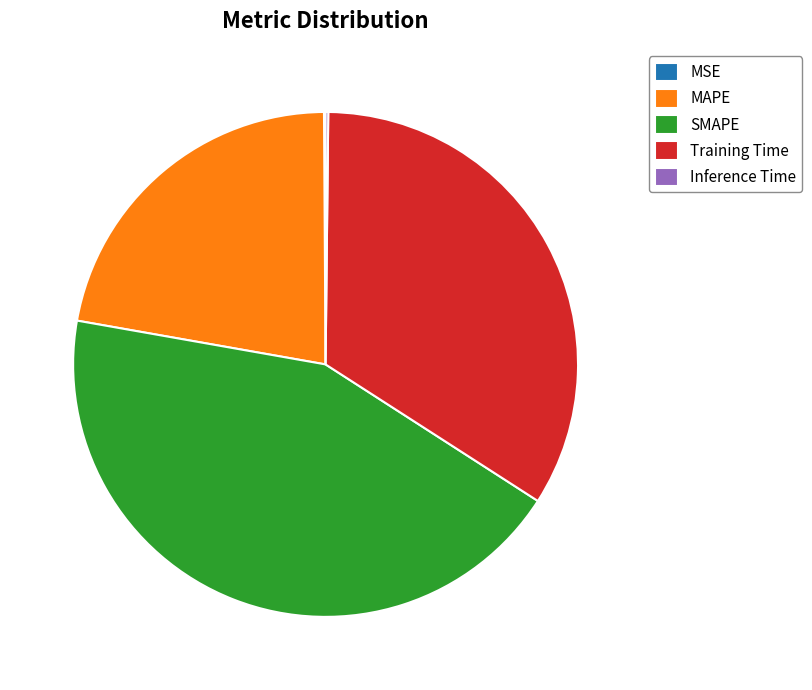

True or false: SMAPE accounts for 33% of the total.

False